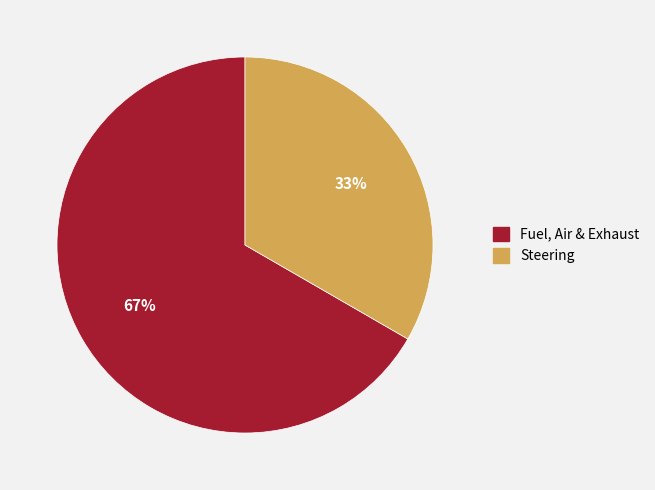

Is it true that Fuel, Air & Exhaust is 67% of the pie?

True